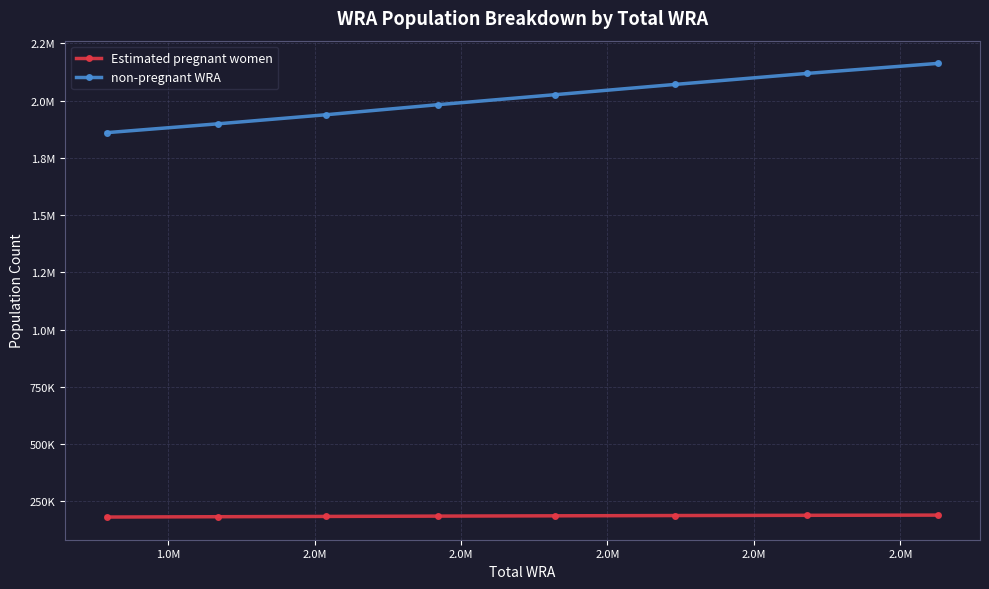

Is this an area chart (filled region under the line)?

No